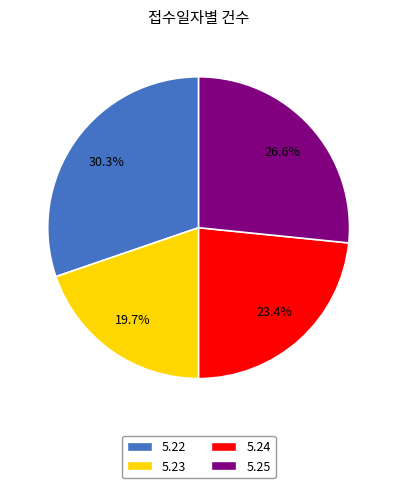

To the nearest percent, what is the difference between the 5.25 and 5.22 slice percentages?

4%